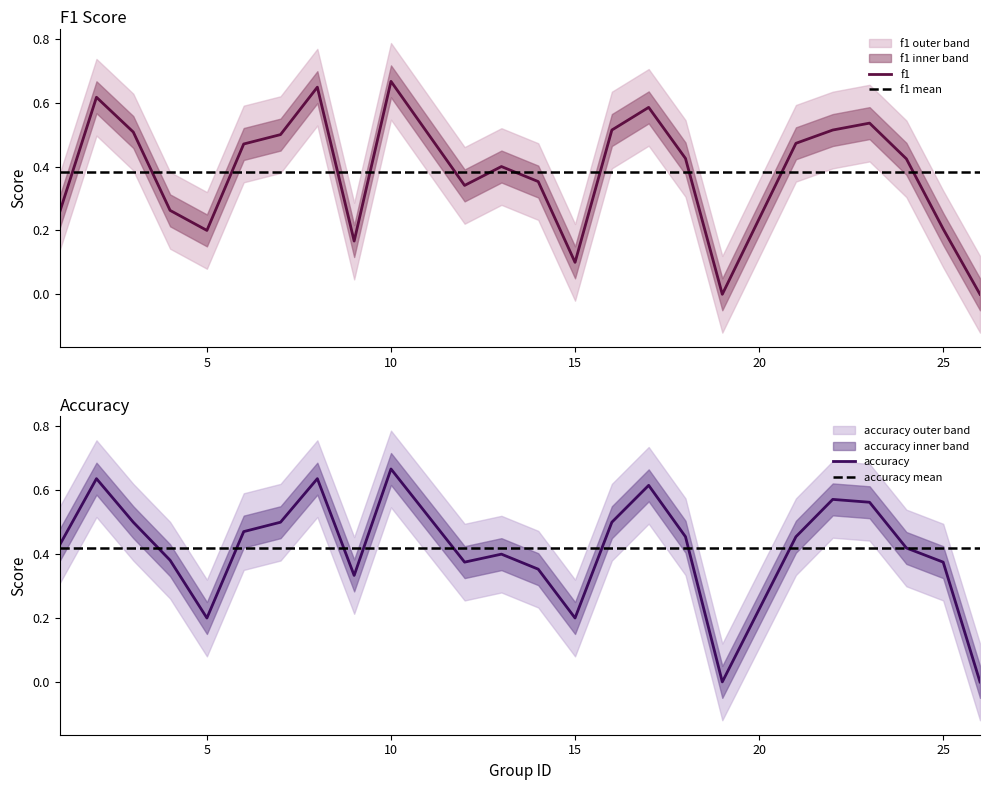

Rank the categories by accuracy value from lowest to highest.

19, 26, 5, 15, 9, 14, 12, 25, 4, 13, 24, 1, 18, 21, 6, 3, 7, 16, 23, 22, 17, 2, 8, 10